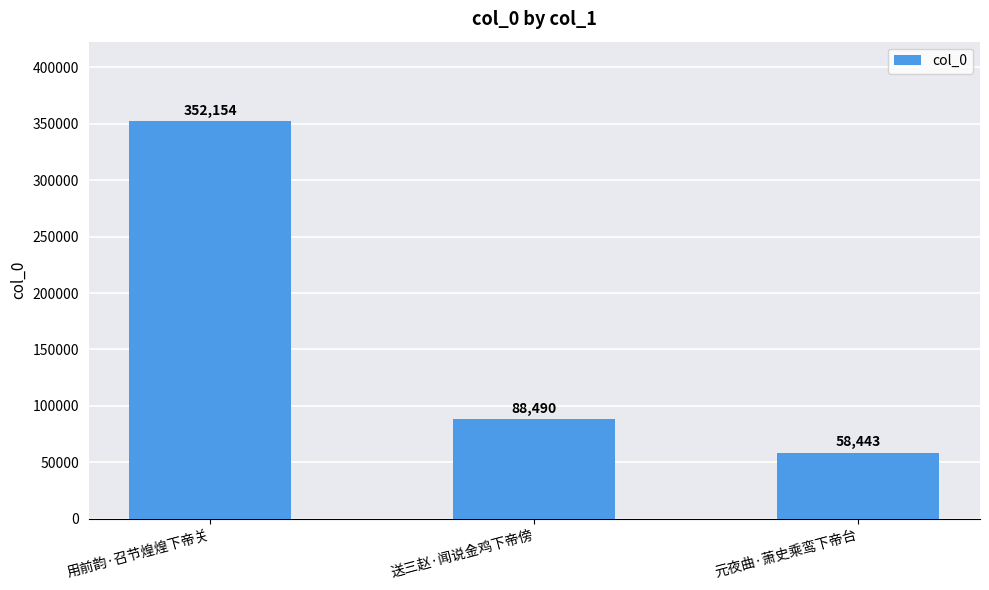

Where does the data first go above 88490?

用前韵·召节煌煌下帝关